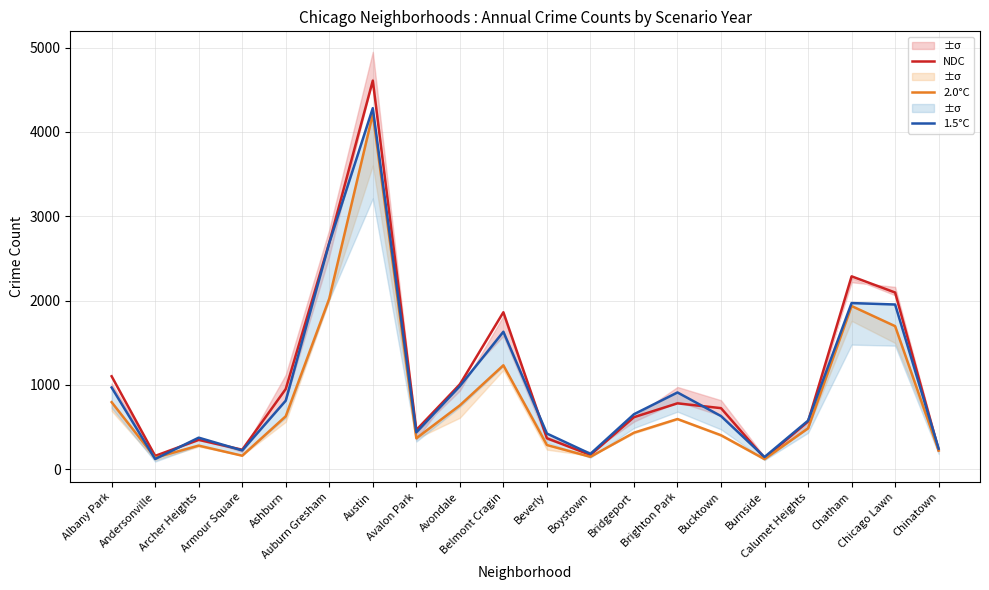

Reading right to left, extract all data points from this chart.

NDC: 226	2095	2287	565	132	724	781	617	169	367	1861	1006	465	4607	2686	951	231	348	158	1102
2.0°C: 221	1696	1935	485	120	403	595	433	147	287	1232	757	367	4211	2023	628	160	280	137	795
1.5°C: 243	1953	1970	576	145	630	910	652	182	423	1630	985	437	4281	2682	813	223	374	121	969